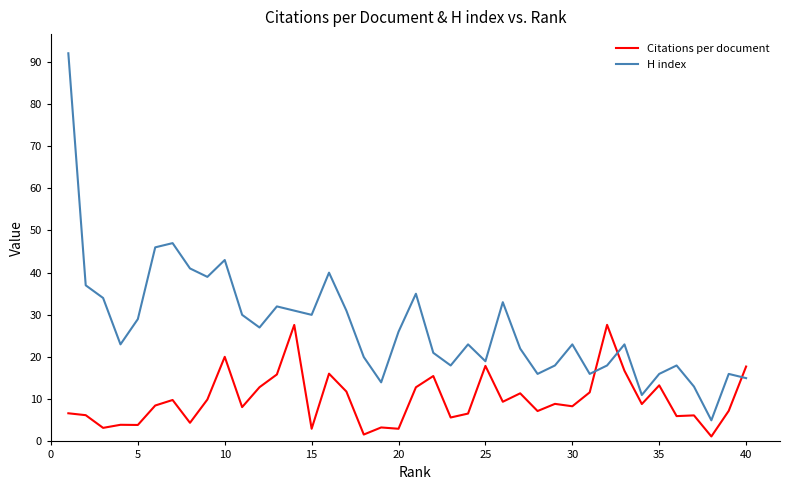

Which series has the widest spread of values?

H index